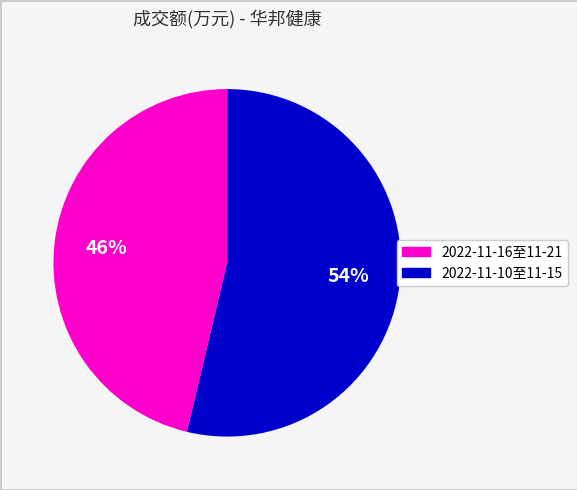

Is there any slice that represents more than half of the pie?

Yes